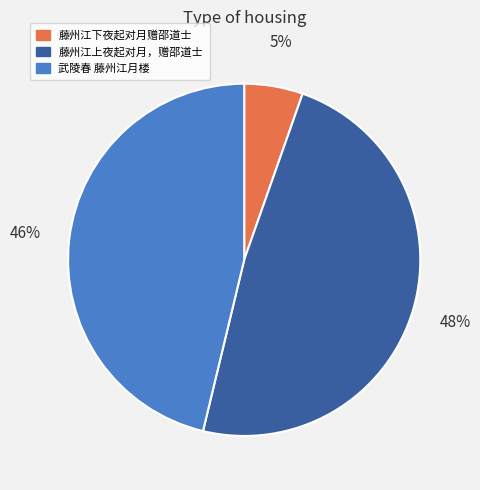

Does 藤州江下夜起对月赠邵道士 represent more than half of the total?

No